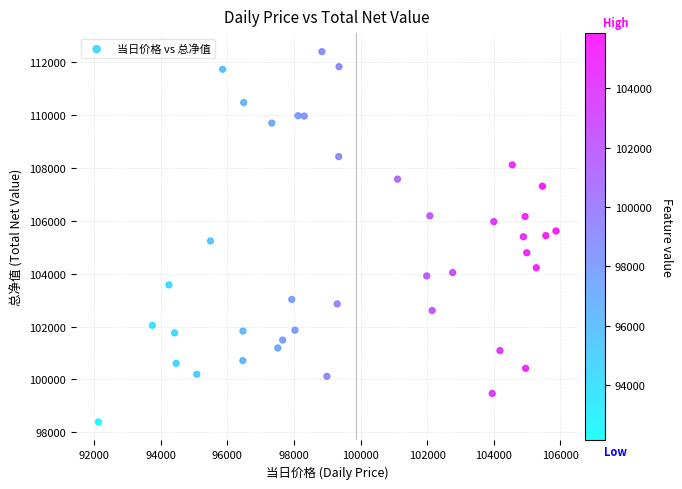

What is the range of X values (max minus min)?

13741.6